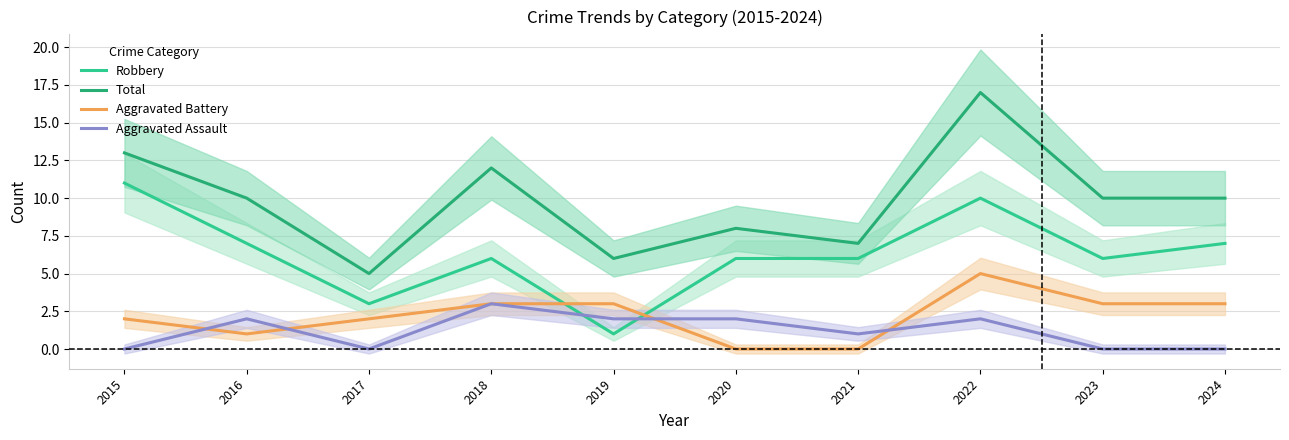

What are all the series names shown in the legend?

Robbery, Total, Aggravated Battery, Aggravated Assault